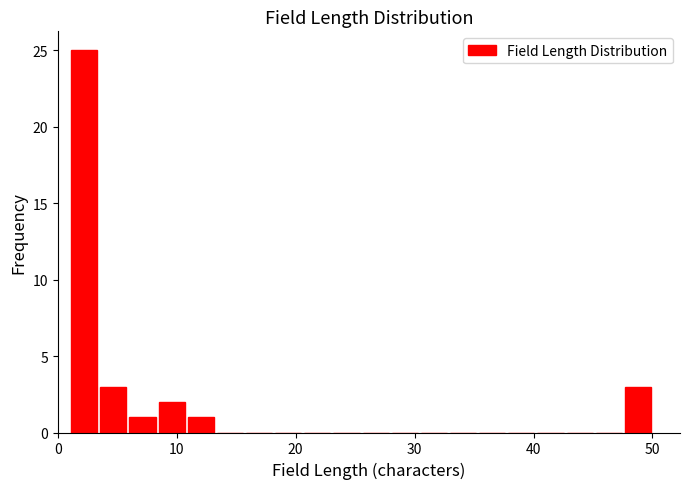

Read against the x-axis, roughly where is the centre of the tallest bar?

2